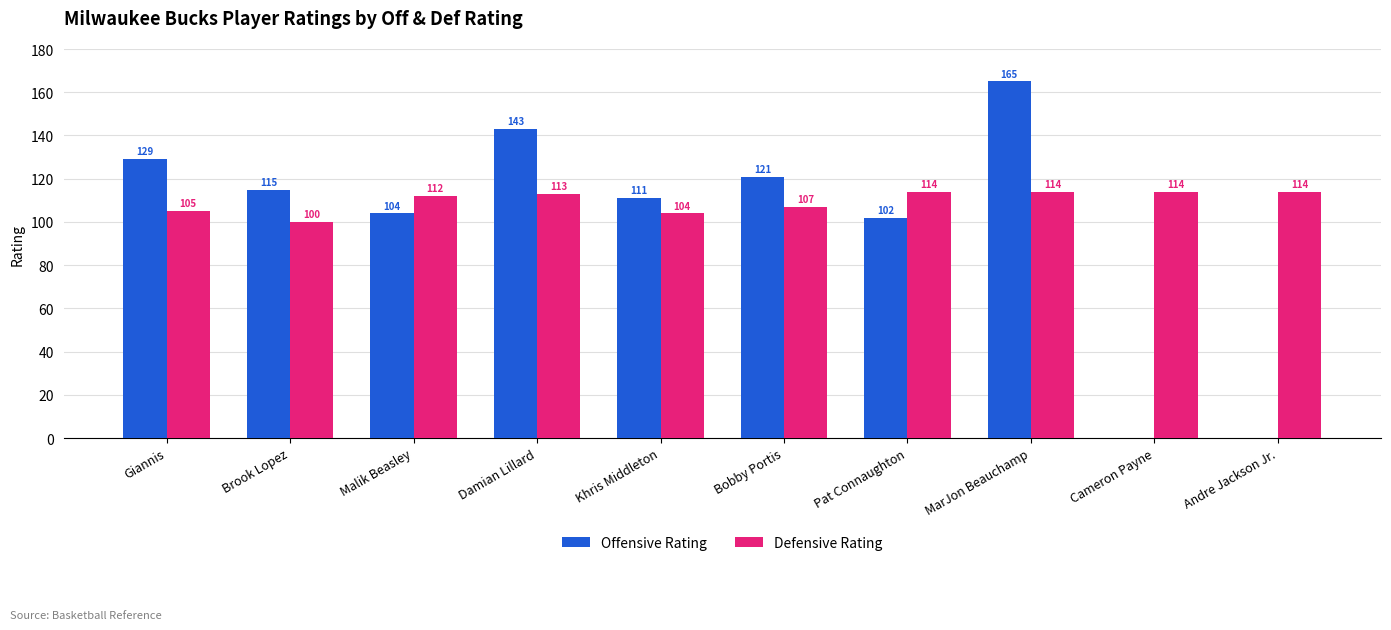

What is the sum of the Defensive Rating values at Damian Lillard and Khris Middleton?

217